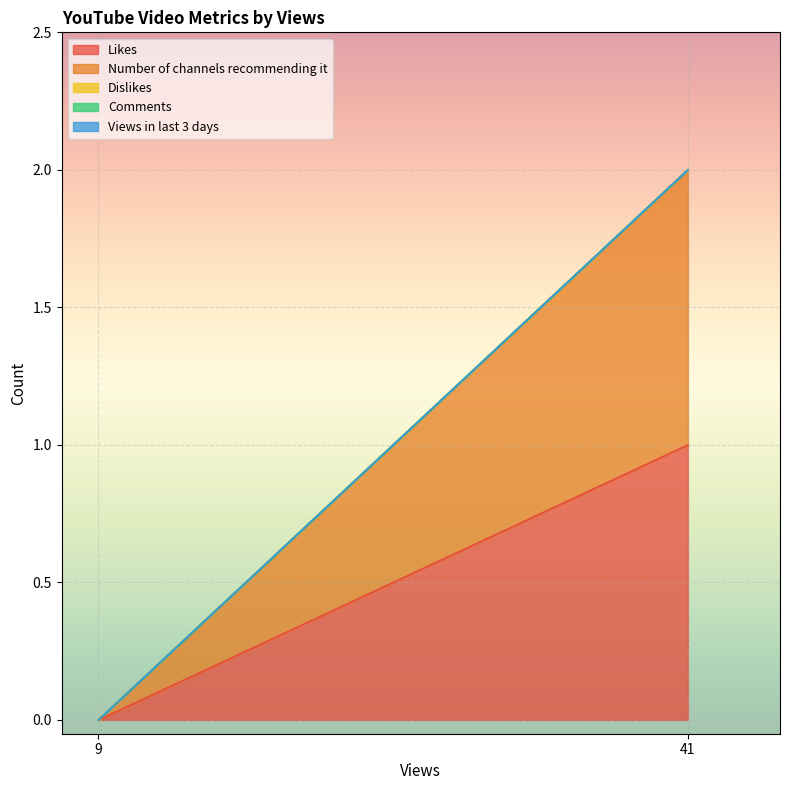

Which has a higher value, 9 or 41?

41